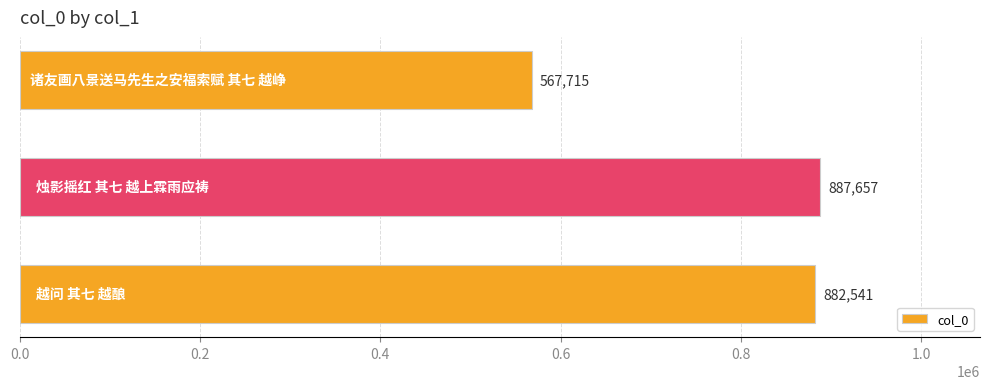

What is the smallest value displayed?

567715